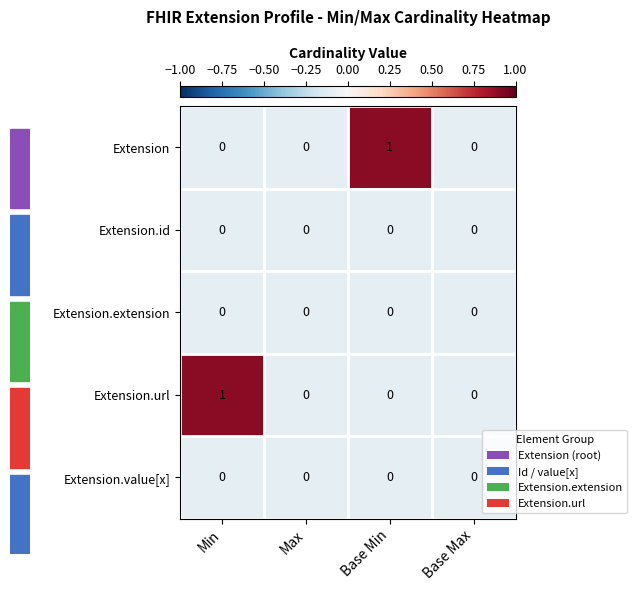

Is it true that Extension.extension equals 0 at Base Min?

True